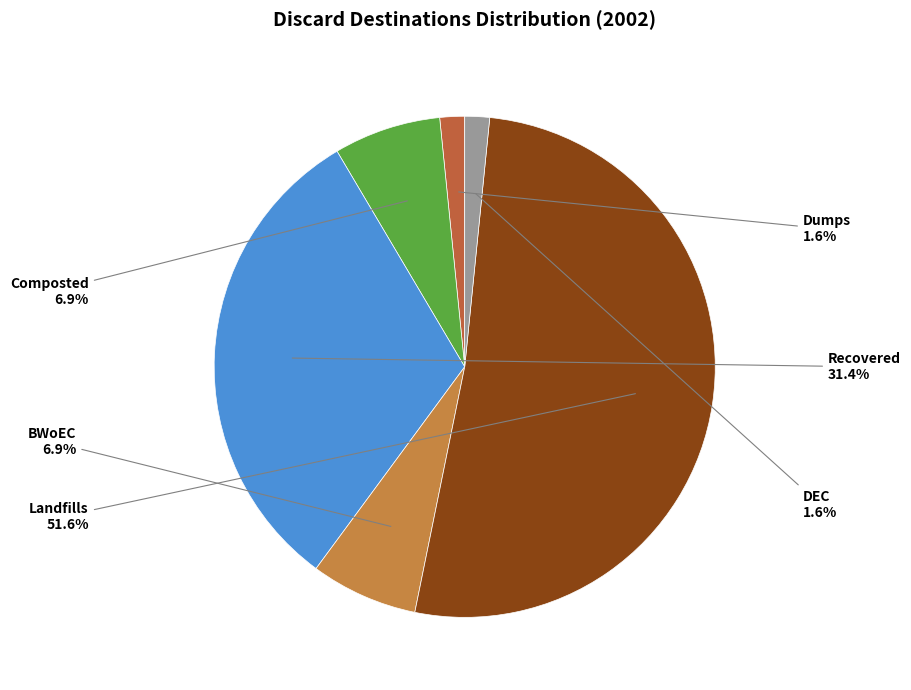

Which slice is the largest?

Landfills